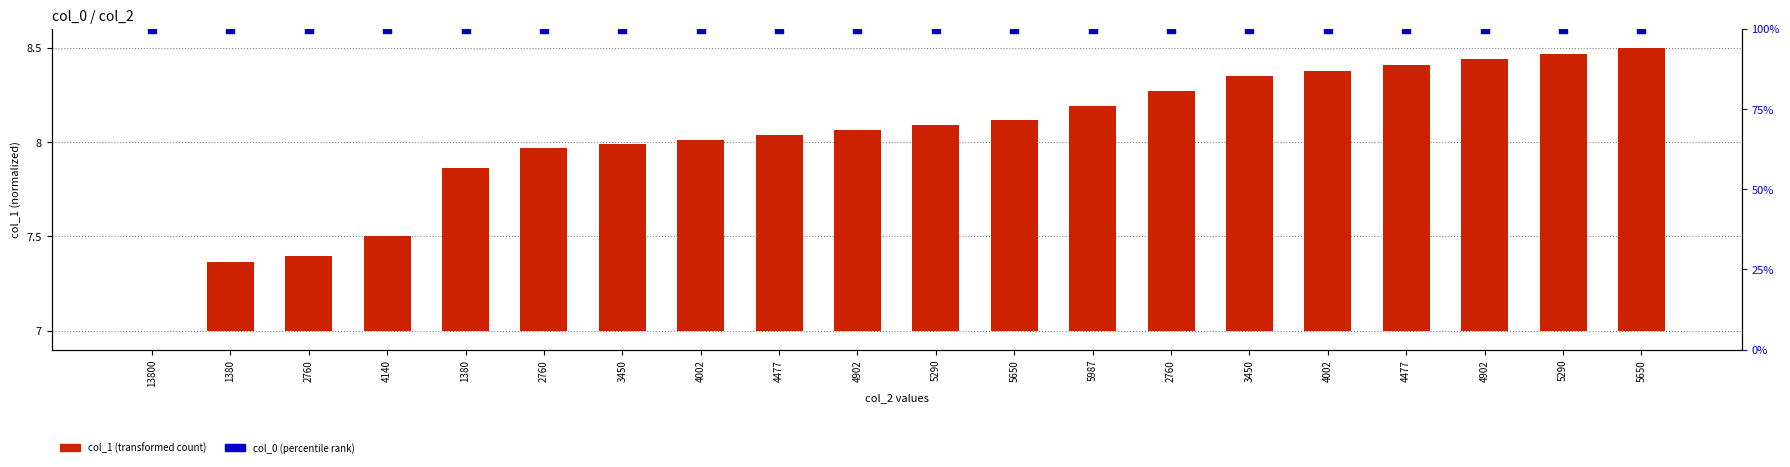

At which category is the sum across all series the highest?

5650